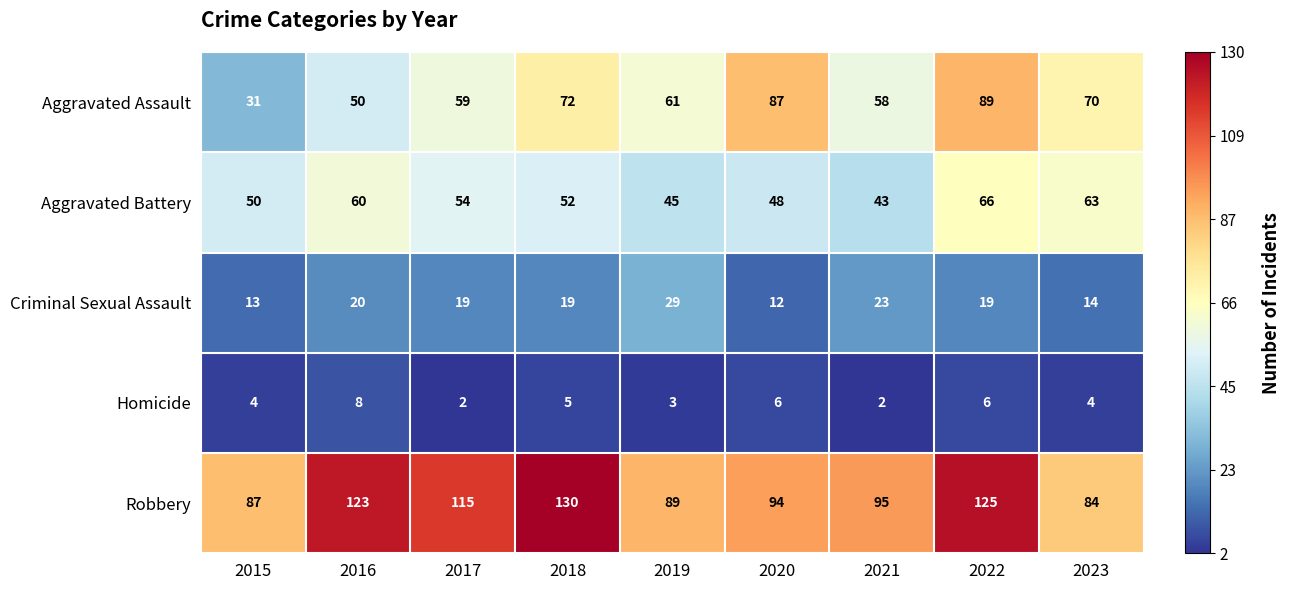

At how many categories does at least one series exceed 81?

9